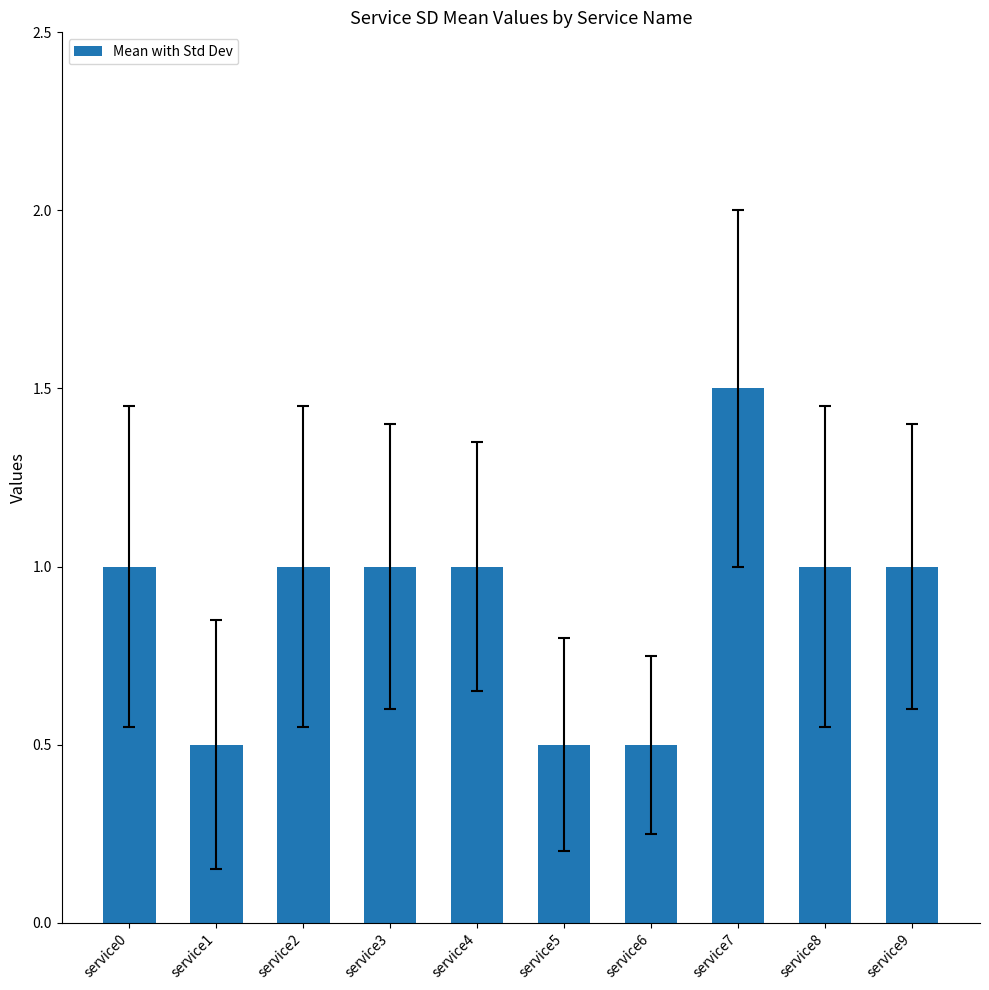

Which category has the highest value across all series?

service7